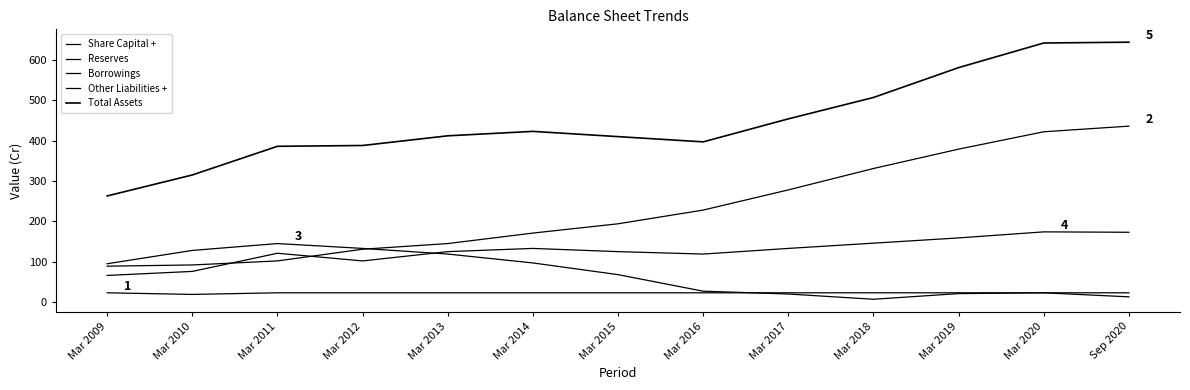

What is the total value across all series at Mar 2010?

630